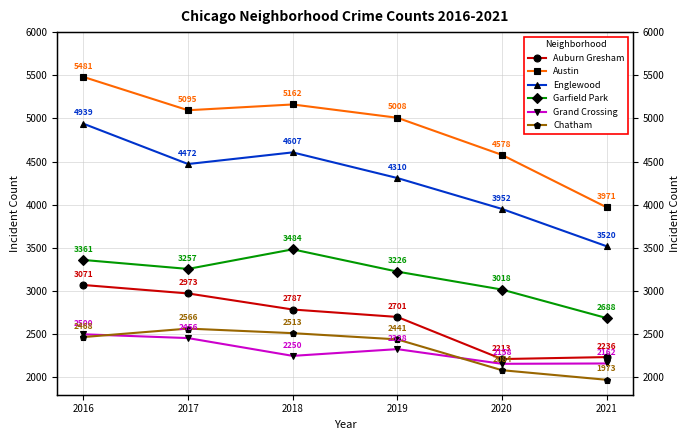

How many categories are shown in the chart?

6